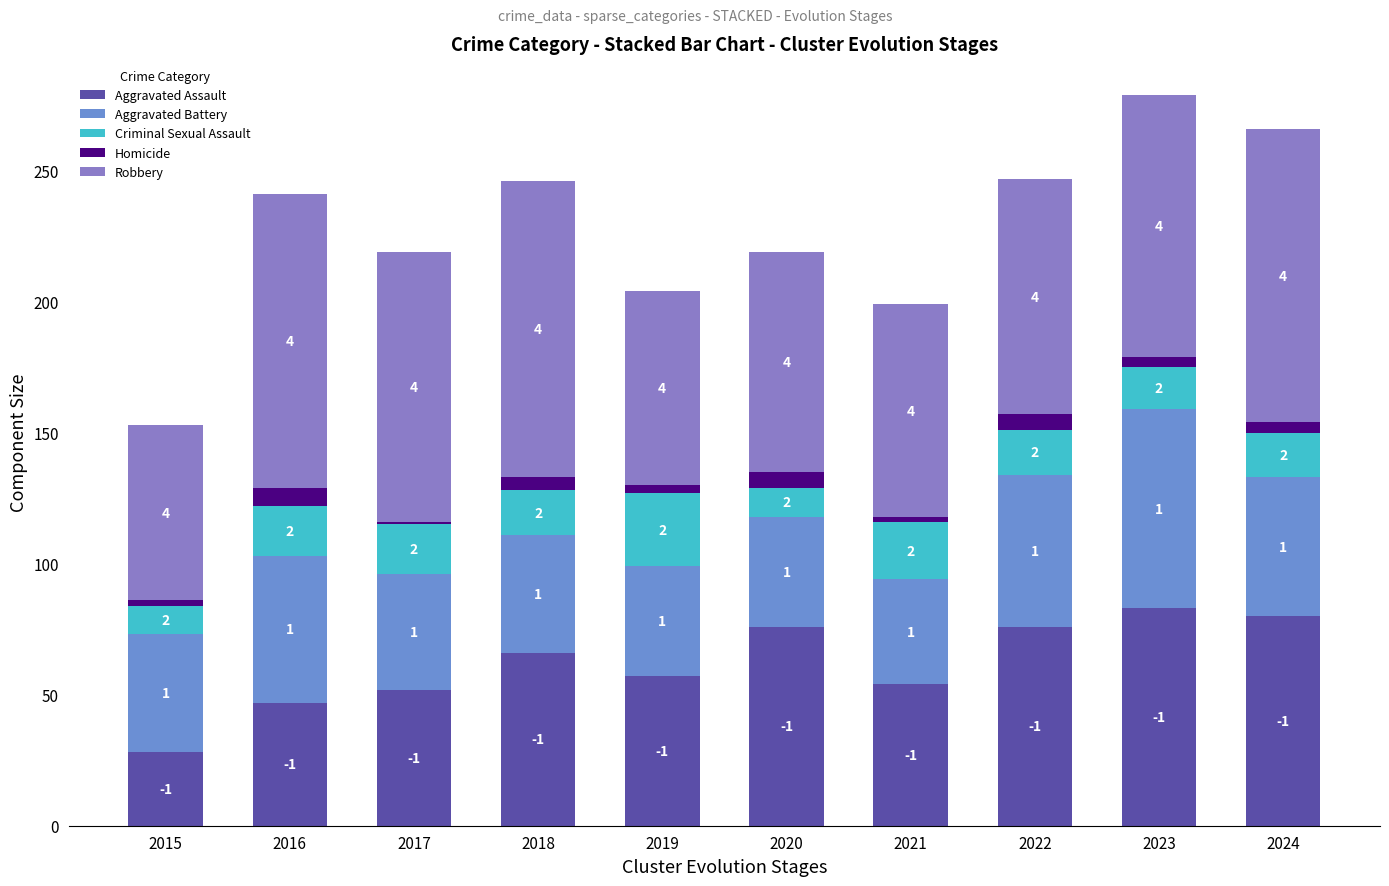

How many values in the Aggravated Assault series are below 66?

5